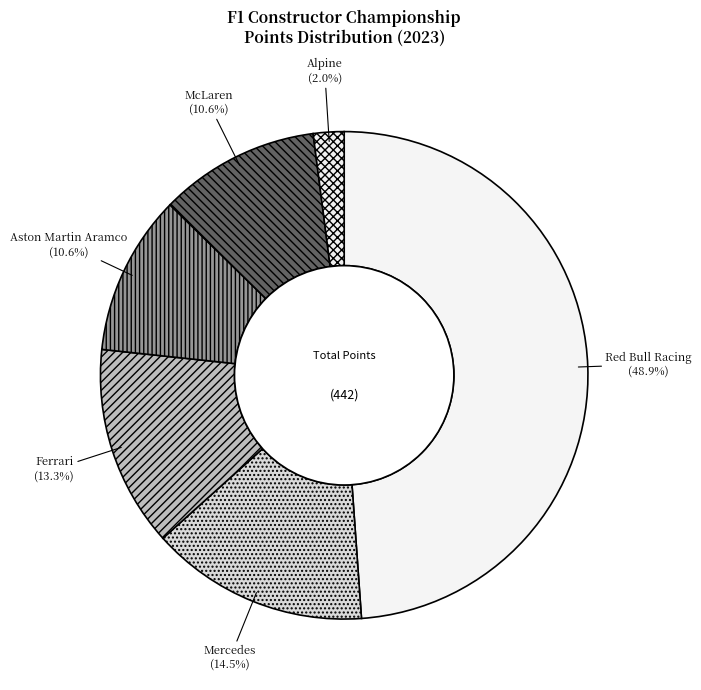

What portion of the pie excludes Ferrari?

86.7%